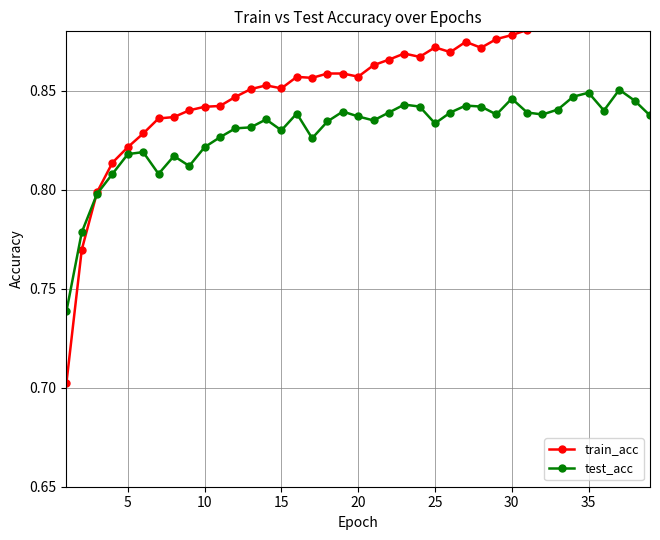

What is the greatest value displayed?

0.9